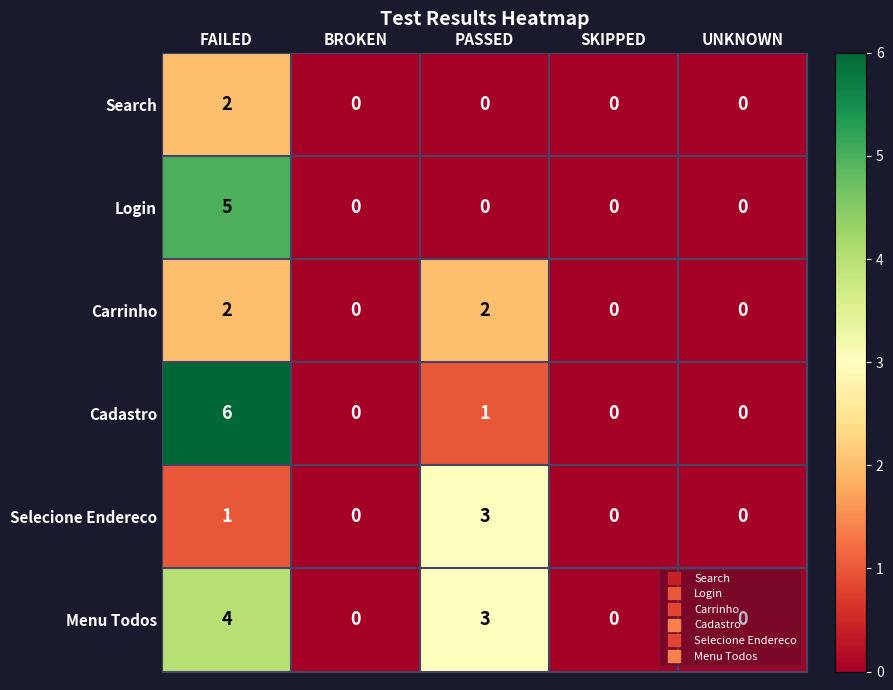

What is the difference between the maximum and minimum values in the Selecione Endereco series?

3